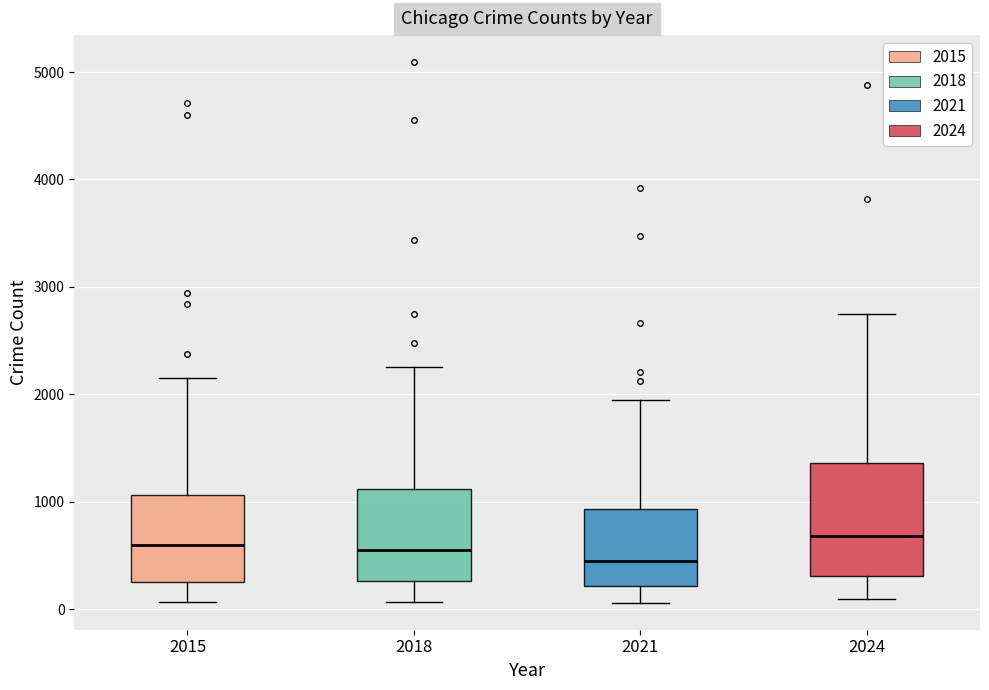

Reading left to right, read every box against the y-axis: the position of its median line, the range the box covers, and the ends of its whiskers. The values are not printed on the chart, so give them approximately, as read against the axis.

2015: median 600, box 300 to 1100, whiskers 100 to 2200
2018: median 600, box 300 to 1100, whiskers 100 to 2300
2021: median 500, box 200 to 900, whiskers 100 to 1900
2024: median 700, box 300 to 1400, whiskers 100 to 2700